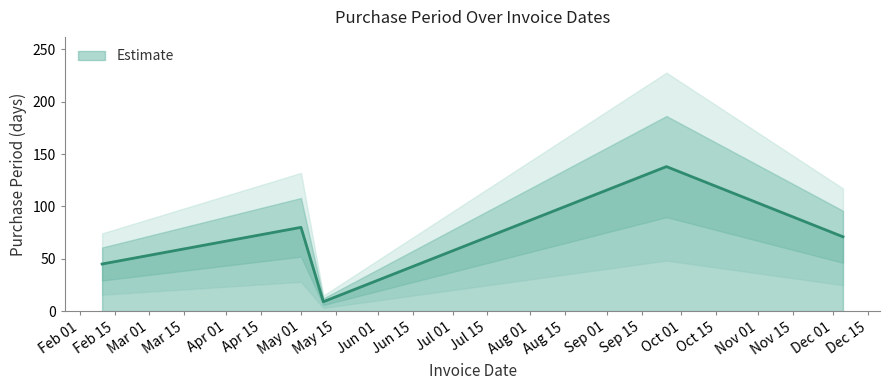

What is the minimum value for Estimate?

9